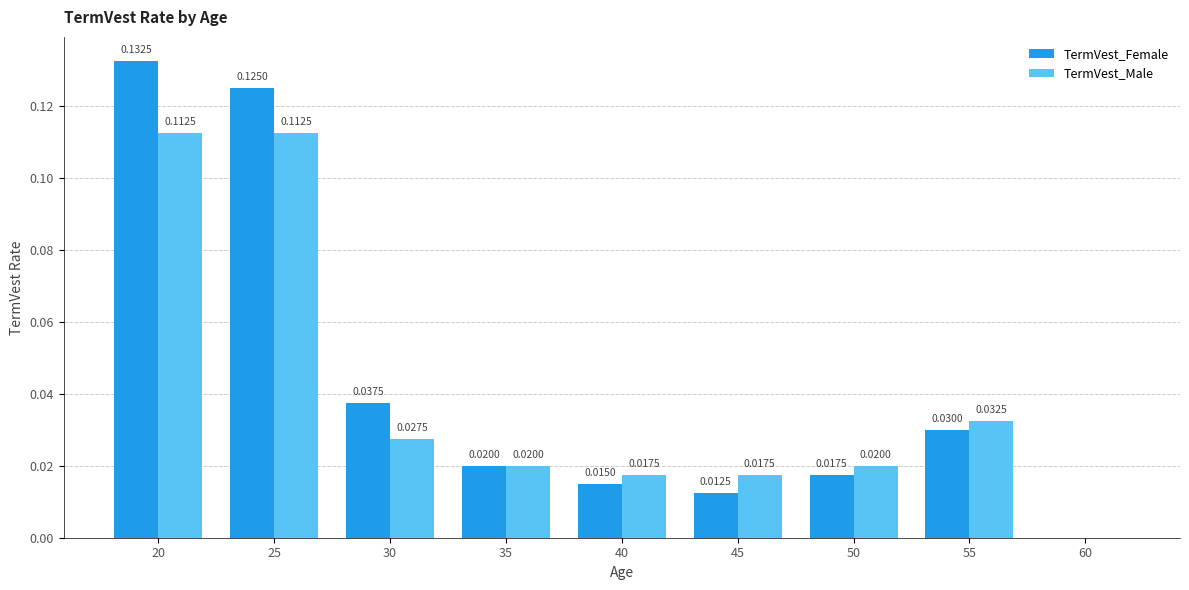

Where is TermVest_Male nearest to the value 0?

60